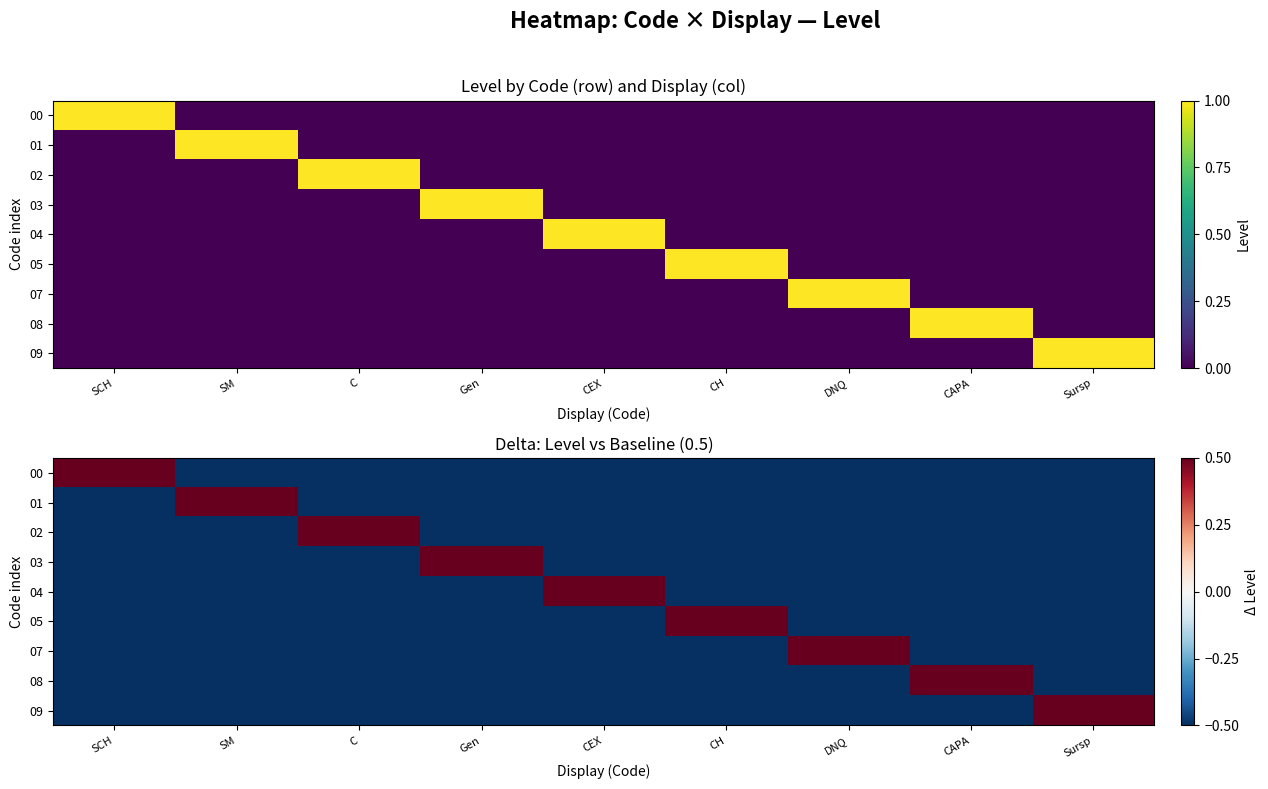

Read the 05 value at Gen.

-0.5